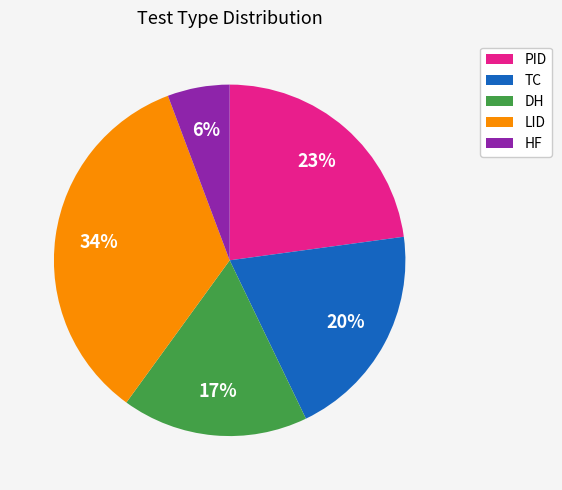

Is the sum of TC and PID greater than half?

No